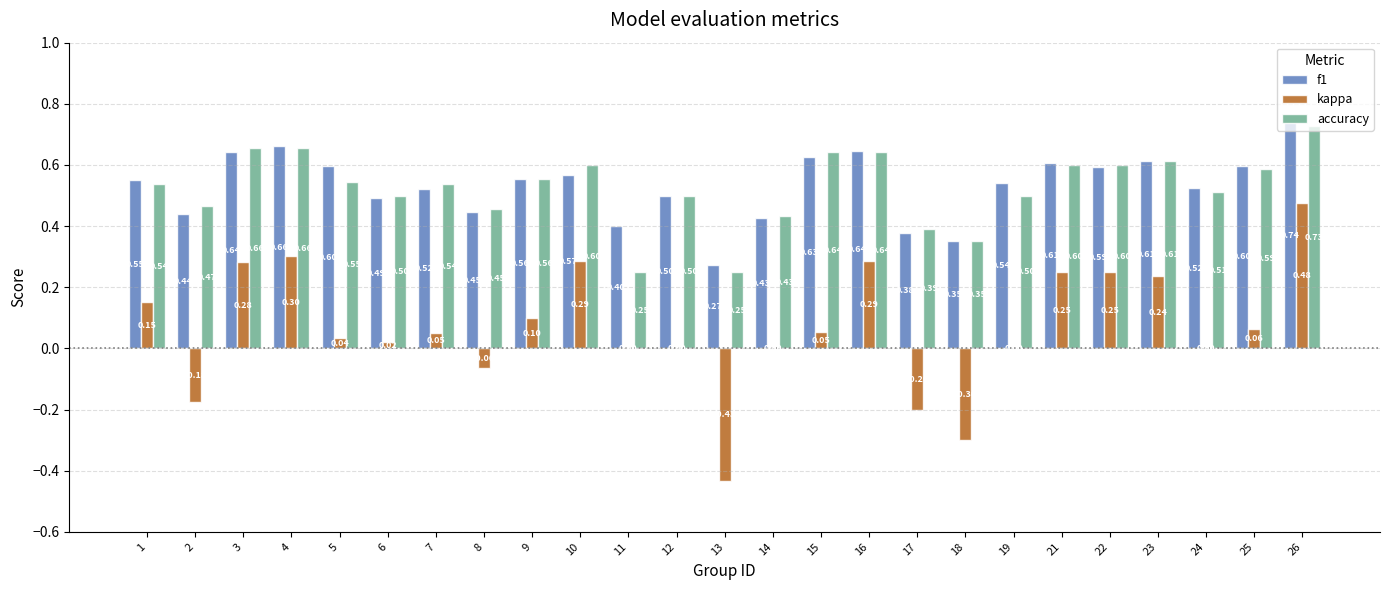

What is the total value across all series at 13?

0.1